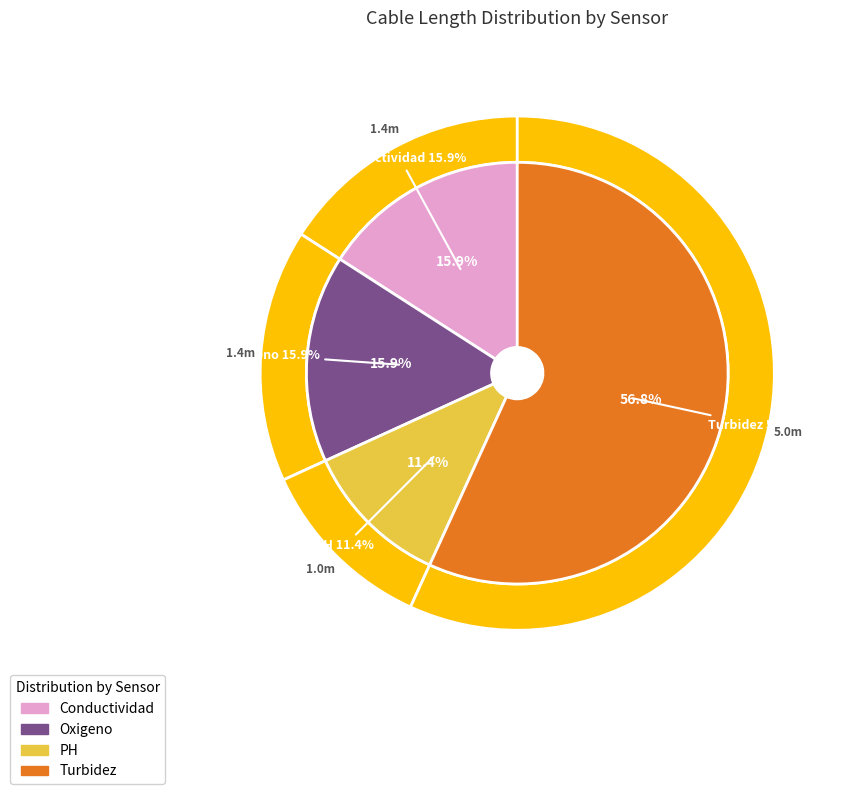

Between Oxigeno and PH, which is larger?

Oxigeno